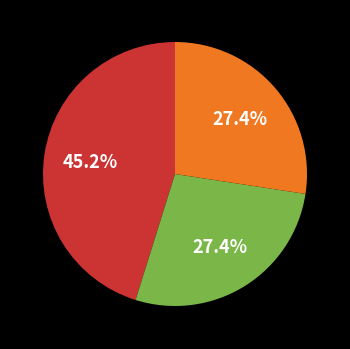

How many segments does this pie chart have?

3